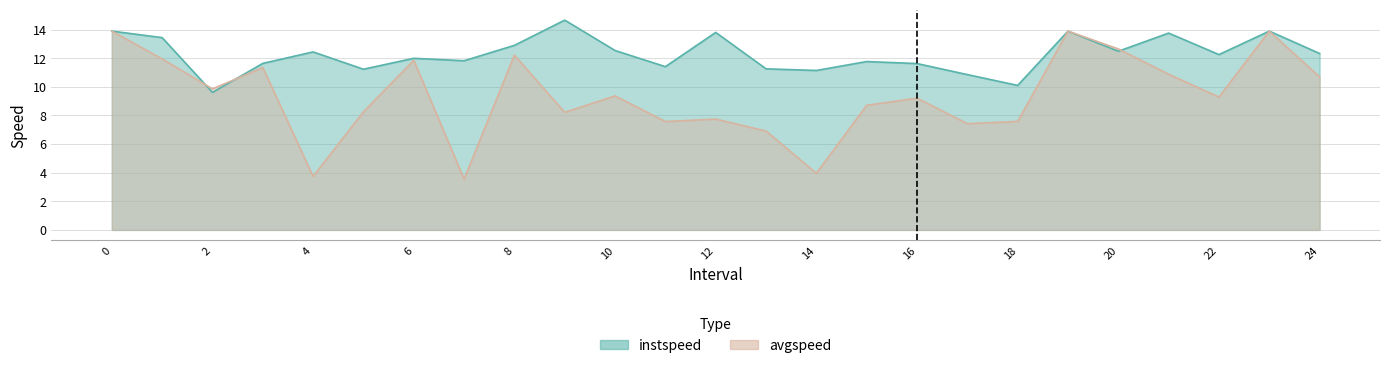

Does the chart display data point markers on the line(s)?

No